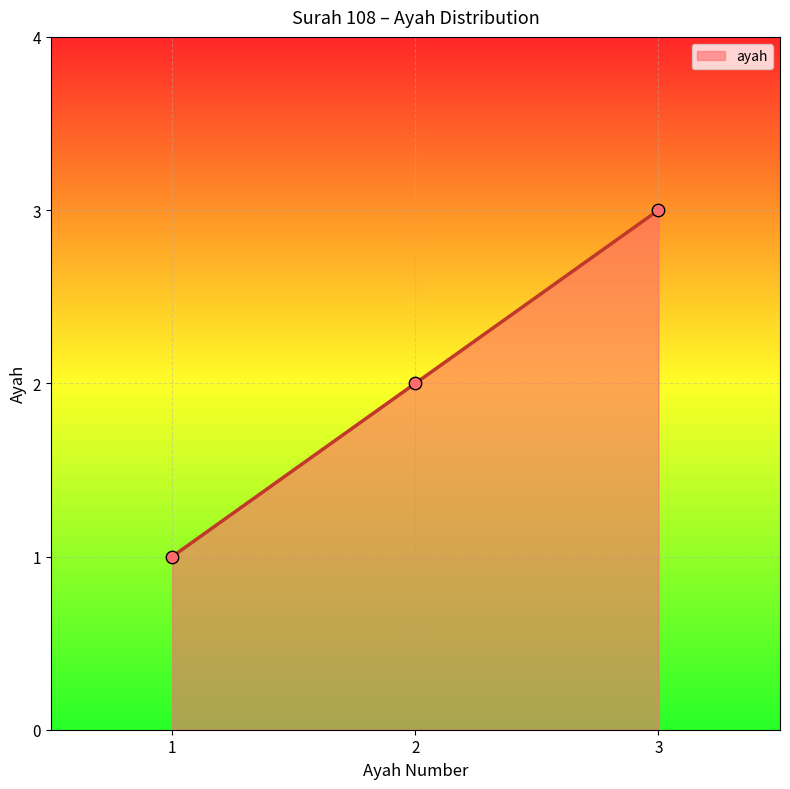

What is the ratio of the value at 2 to the value at 1?

2.0